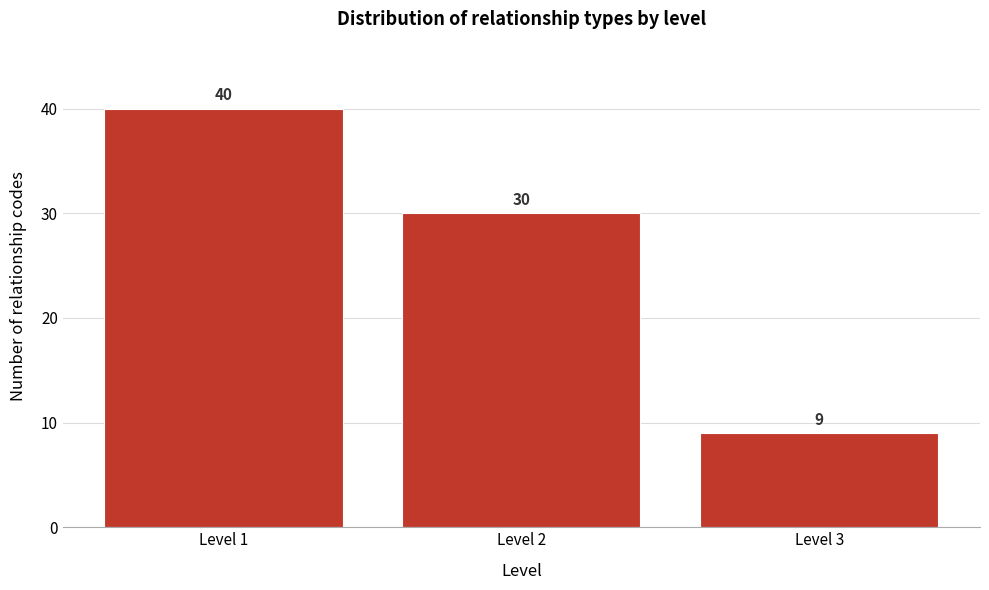

Reading left to right, transcribe all the data shown in this chart.

40	30	9